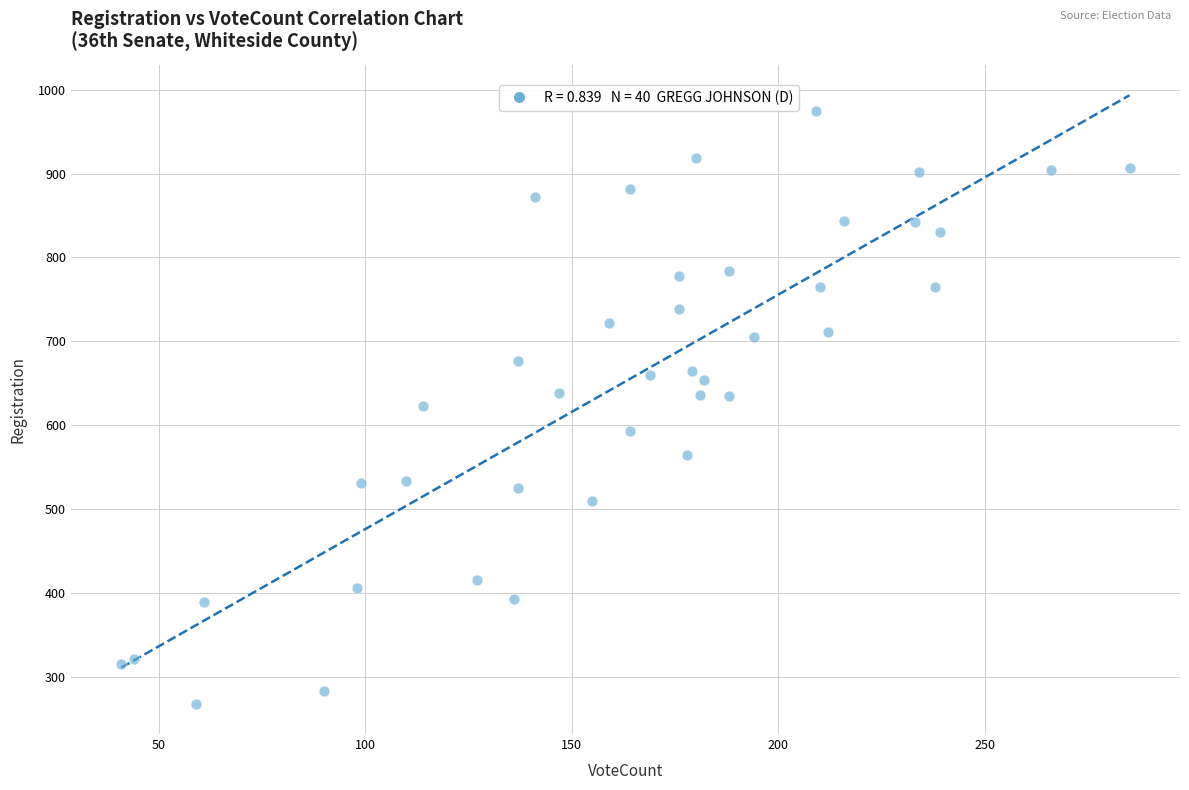

What is the range of Y values (max minus min)?

706